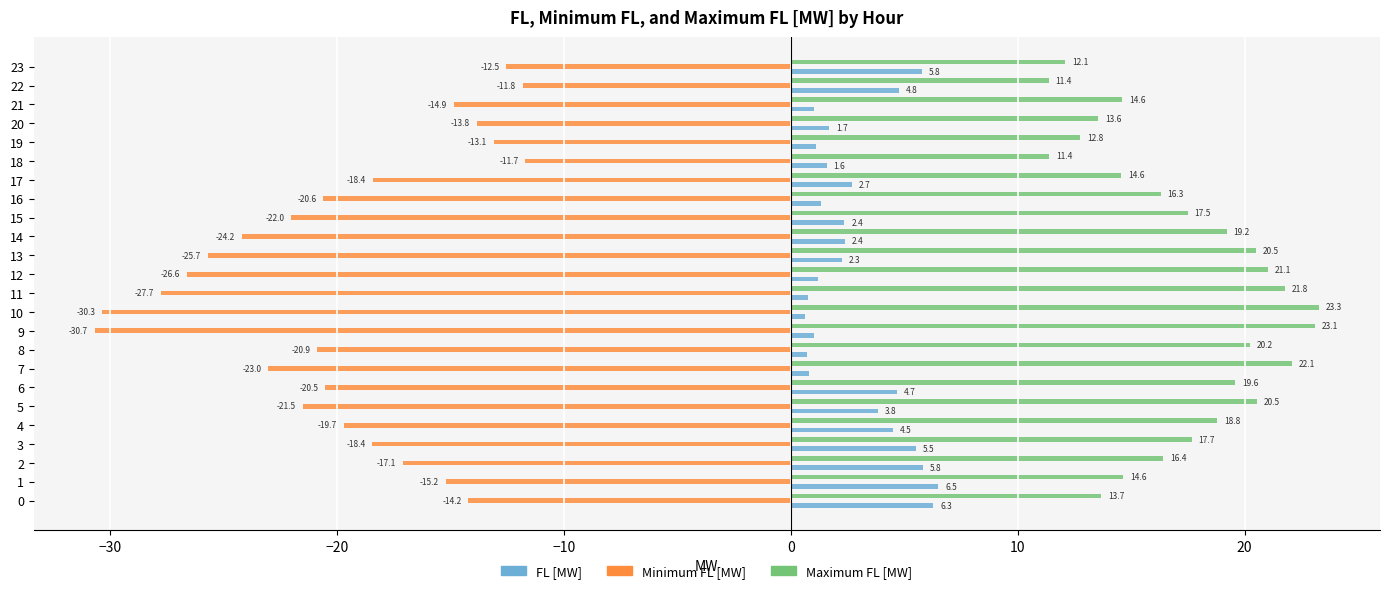

What is the average value of the Maximum FL [MW] series?

17.4